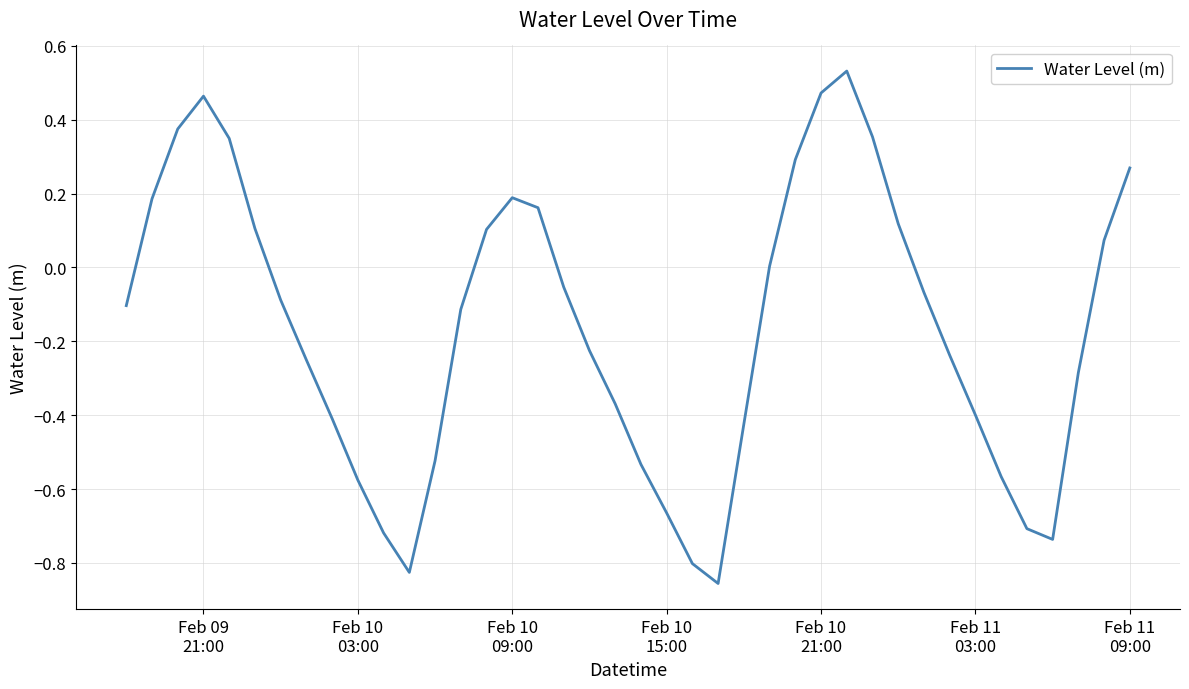

What is the difference between the maximum and minimum values?

1.4